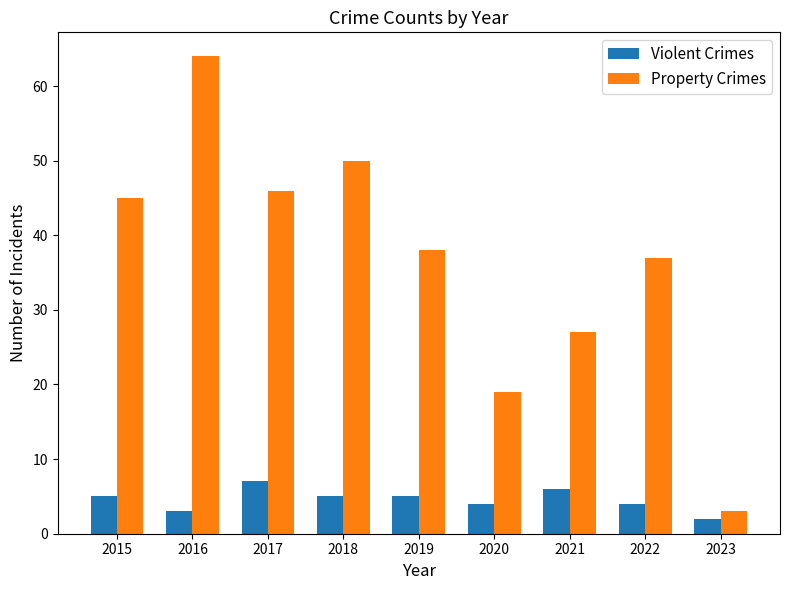

What is the greatest value displayed?

64